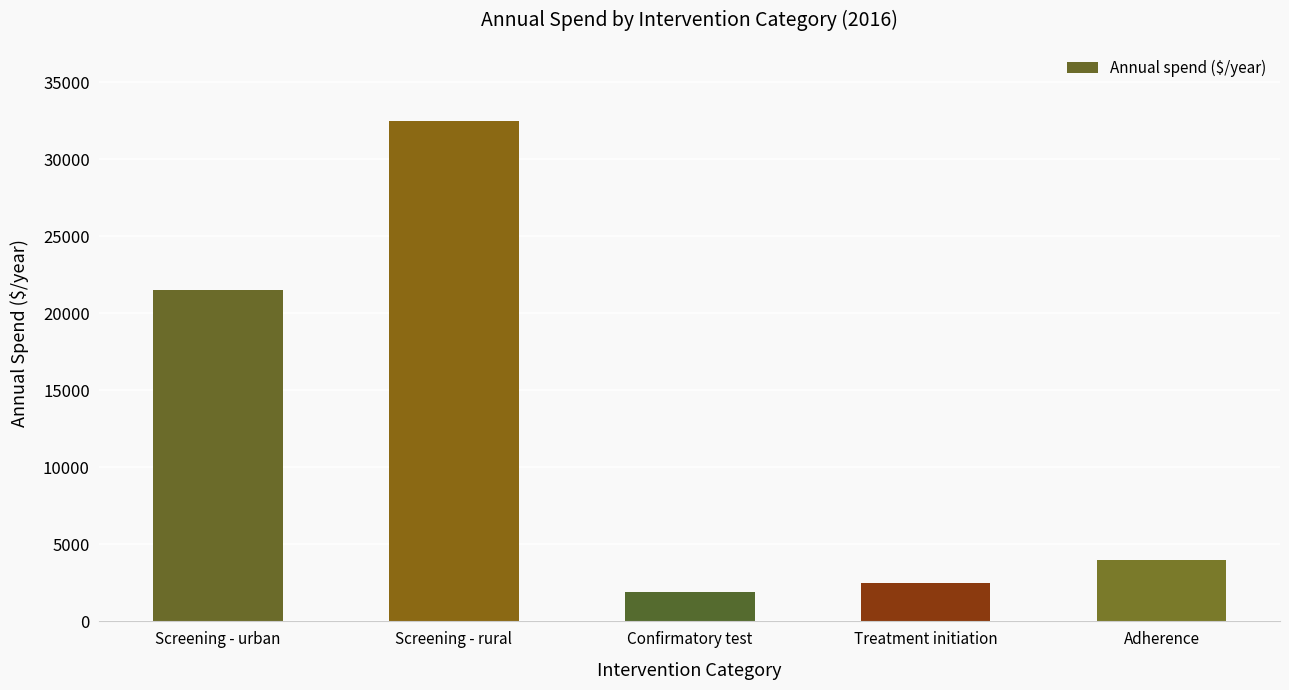

List the labels in order of value, smallest first.

Confirmatory test, Treatment initiation, Adherence, Screening - urban, Screening - rural